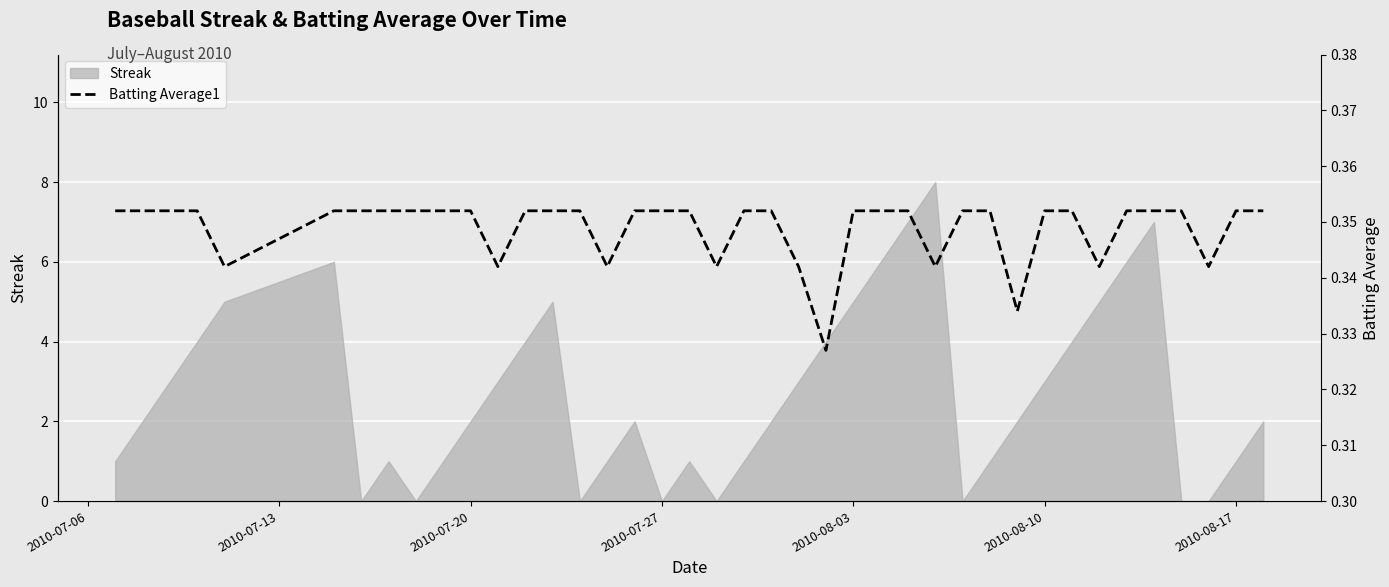

True or false: Streak has a value of 5 at 2010-08-03.

True